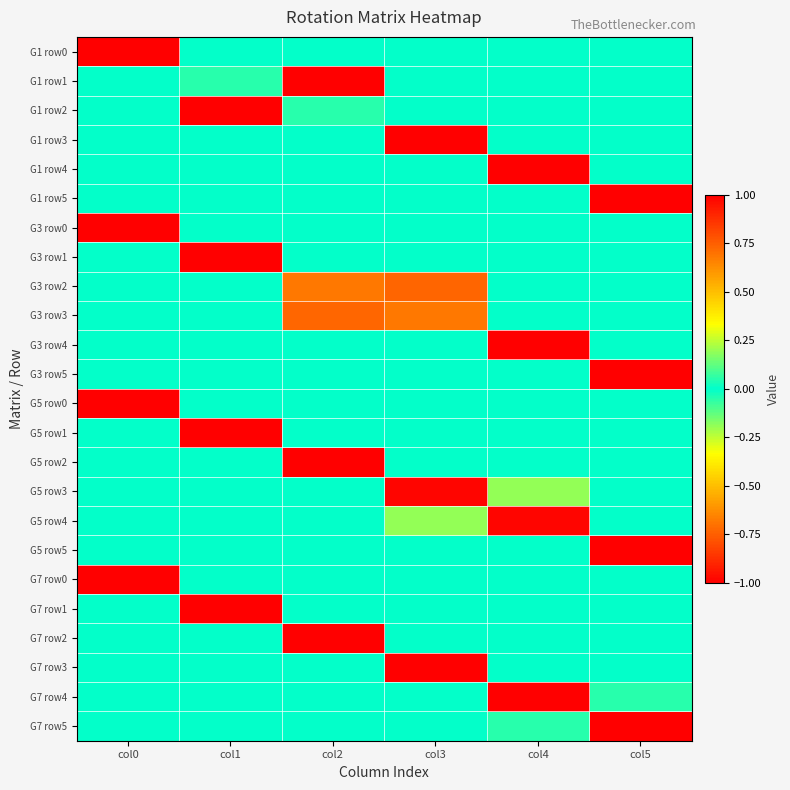

Rank the series by their maximum value, from lowest to highest.

G3 row3, G7 row5, G7 row4, G1 row2, G3 row2, G5 row3, G5 row4, G1 row1, G1 row0, G1 row3, G1 row4, G1 row5, G3 row0, G3 row1, G3 row4, G3 row5, G5 row0, G5 row1, G5 row2, G5 row5, G7 row0, G7 row1, G7 row2, G7 row3